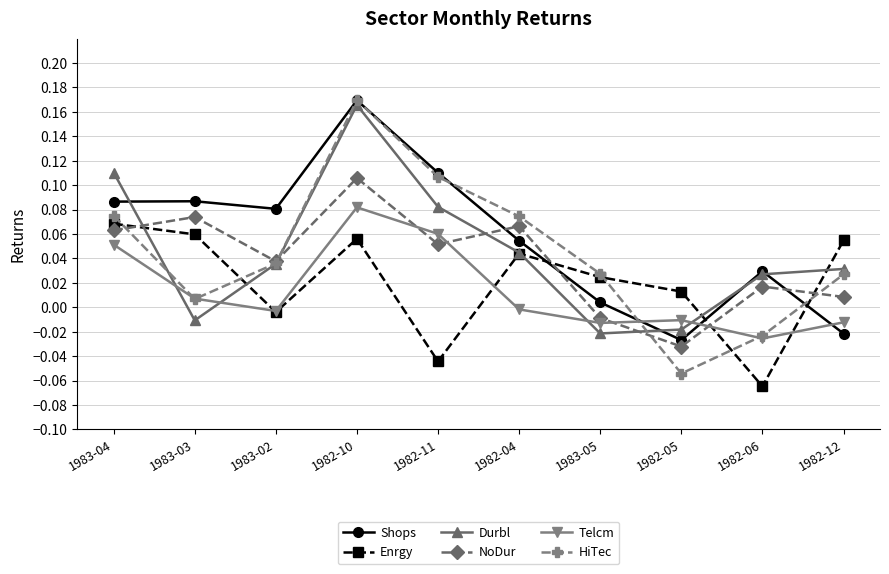

At how many categories does at least one series exceed 0?

10